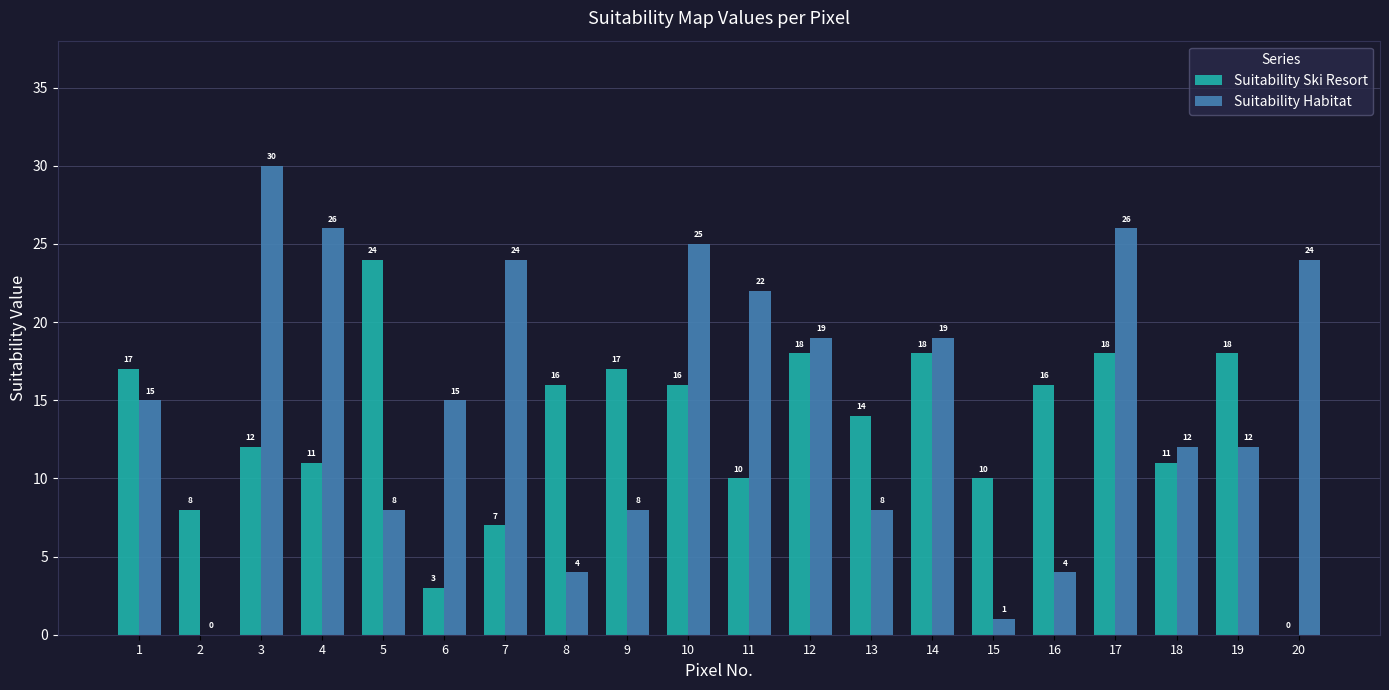

What is the greatest value displayed?

30